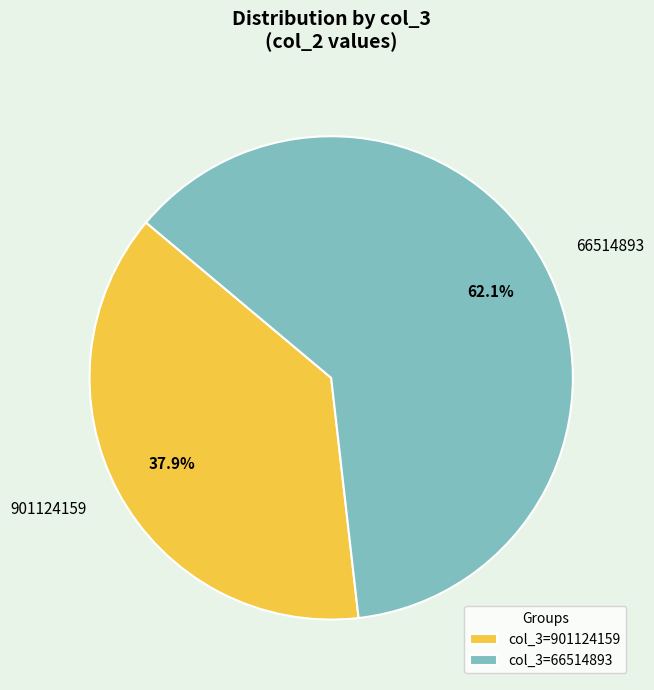

What percentage is the 66514893 slice, to the nearest percent?

62%